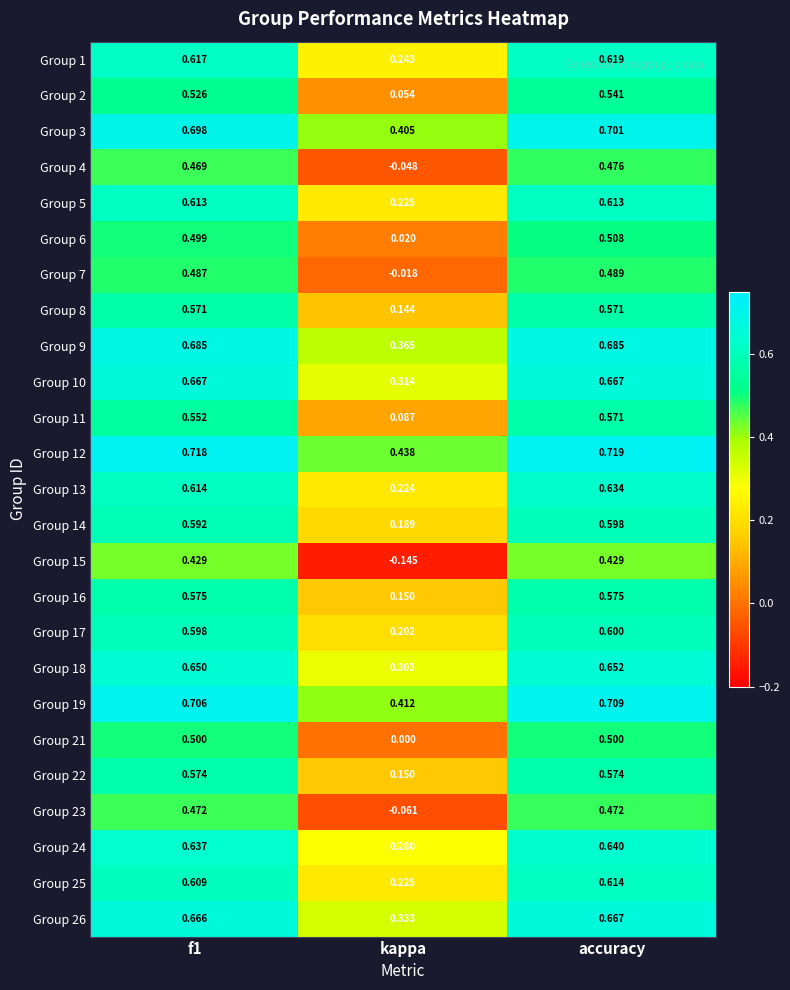

Which category has the highest value in the Group 24 series?

accuracy